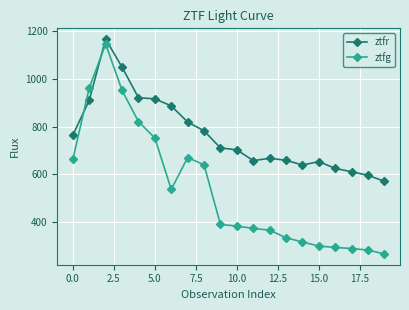

Which series ends up on top after the final intersection of ztfr and ztfg?

ztfr